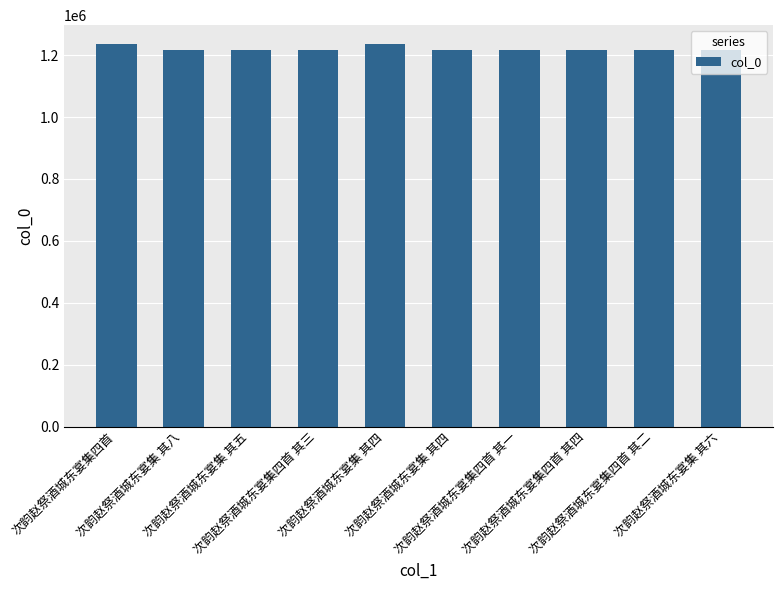

Approximately how many times larger is the value at 次韵赵祭酒城东宴集四首 其一 compared to 次韵赵祭酒城东宴集四首?

1.0